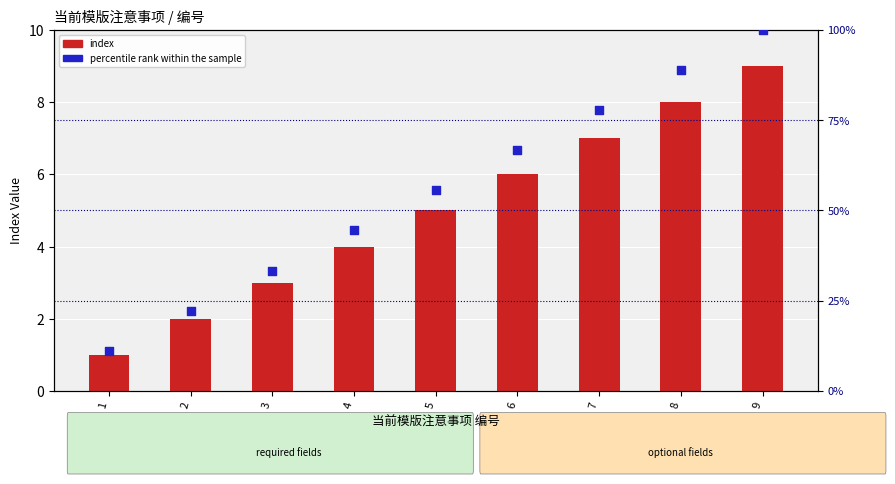

Which series has the largest total across all categories?

percentile rank within the sample